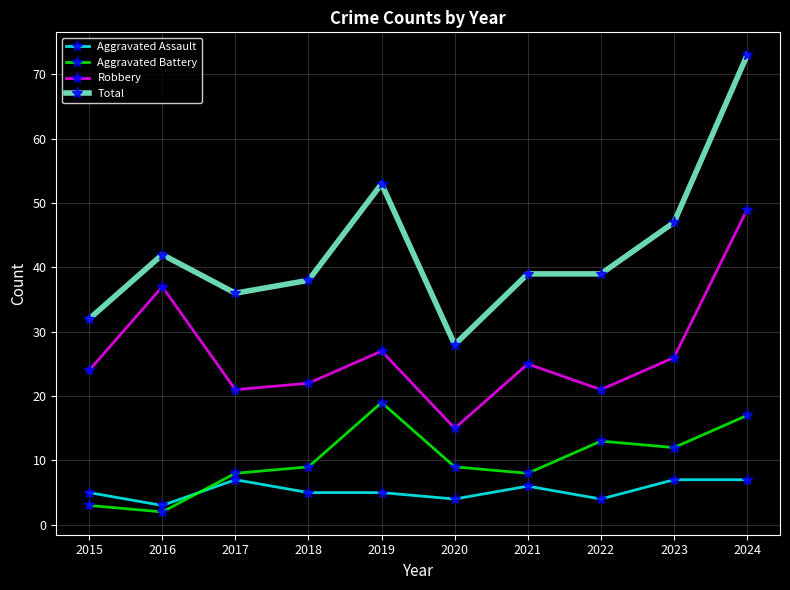

Reading left to right, list all the values displayed in this chart.

Aggravated Assault: 2015=5	2016=3	2017=7	2018=5	2019=5	2020=4	2021=6	2022=4	2023=7	2024=7
Aggravated Battery: 2015=3	2016=2	2017=8	2018=9	2019=19	2020=9	2021=8	2022=13	2023=12	2024=17
Robbery: 2015=24	2016=37	2017=21	2018=22	2019=27	2020=15	2021=25	2022=21	2023=26	2024=49
Total: 2015=32	2016=42	2017=36	2018=38	2019=53	2020=28	2021=39	2022=39	2023=47	2024=73